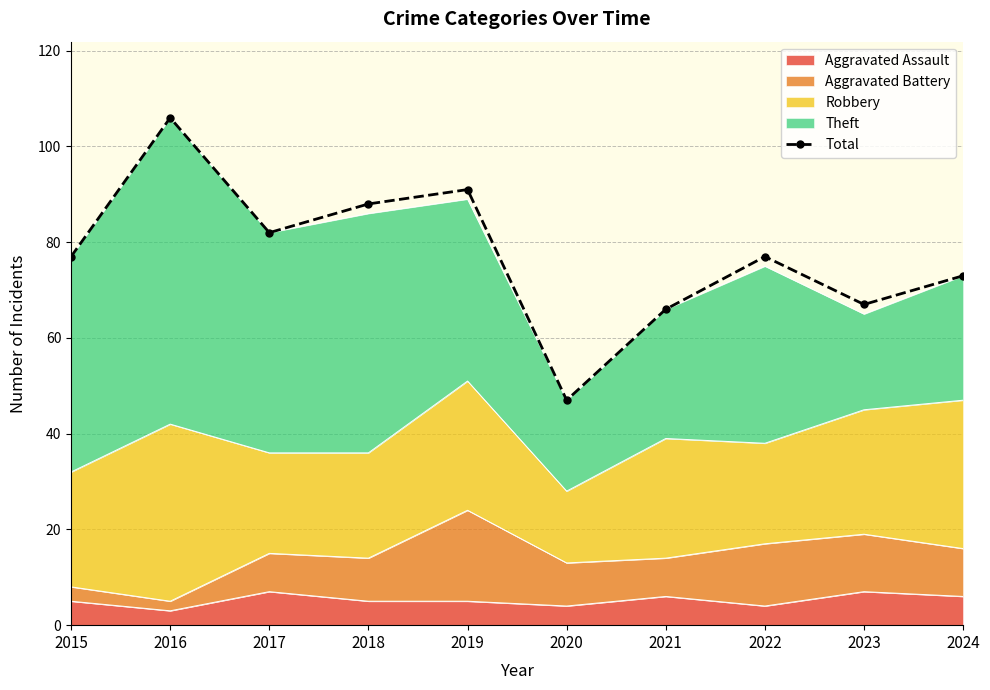

True or false: the data has more than 1 interior local peaks.

True